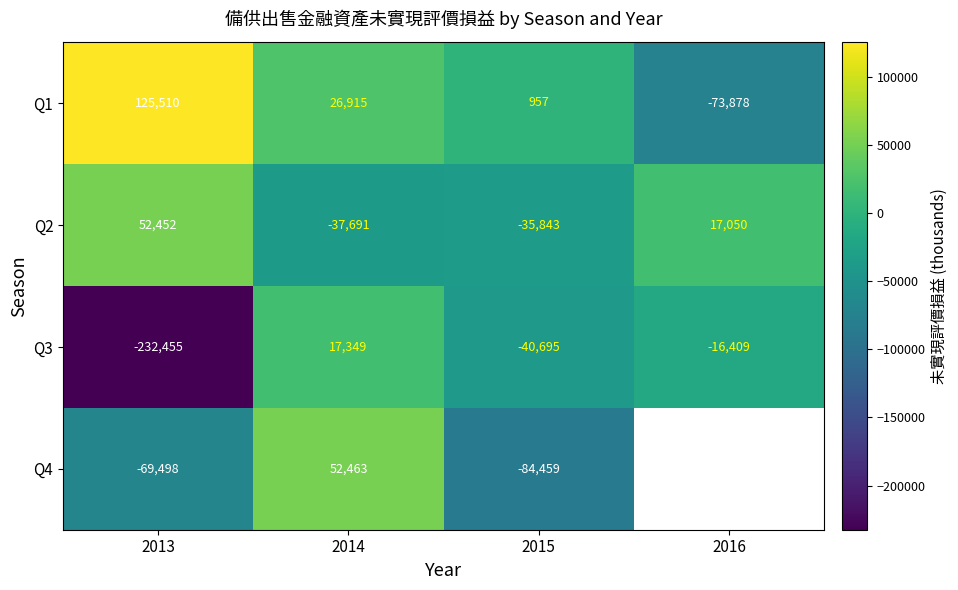

Which has a higher value, 2014 or 2013?

2013